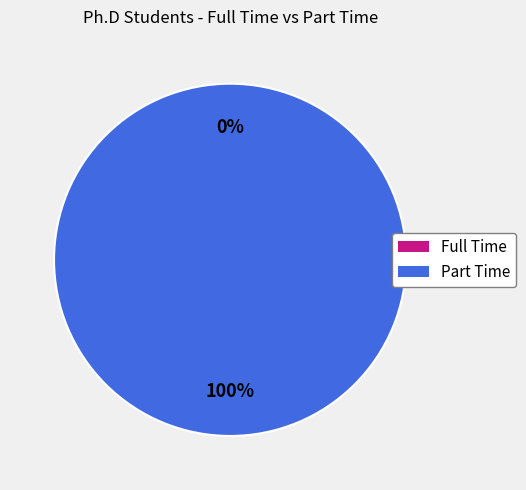

How much of the chart is everything except Full Time?

100.0%